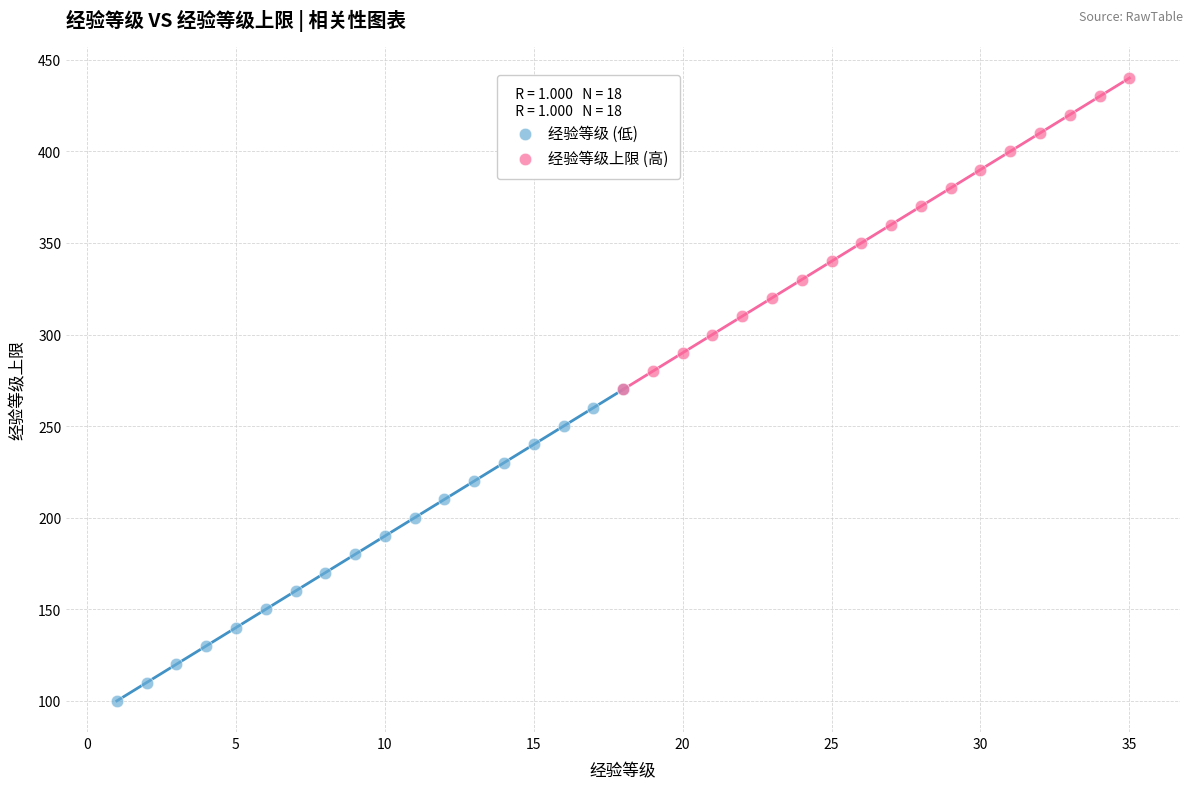

Which series reaches the maximum Y coordinate?

经验等级上限 (高)